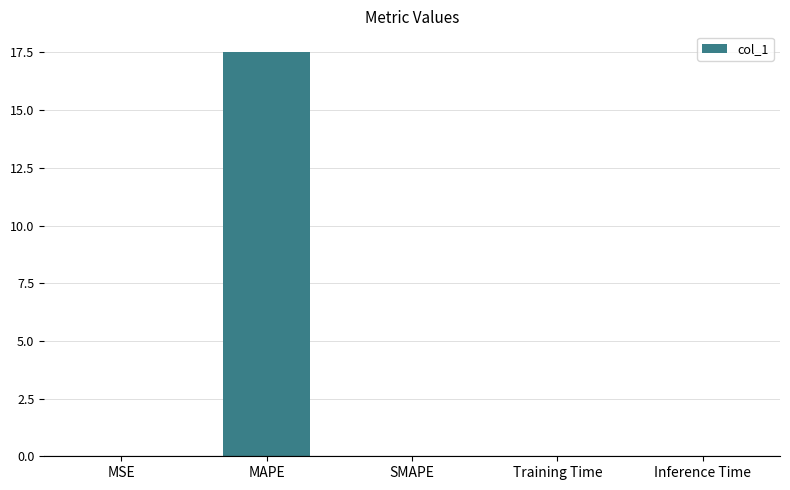

What is the sum of all values?

17.6